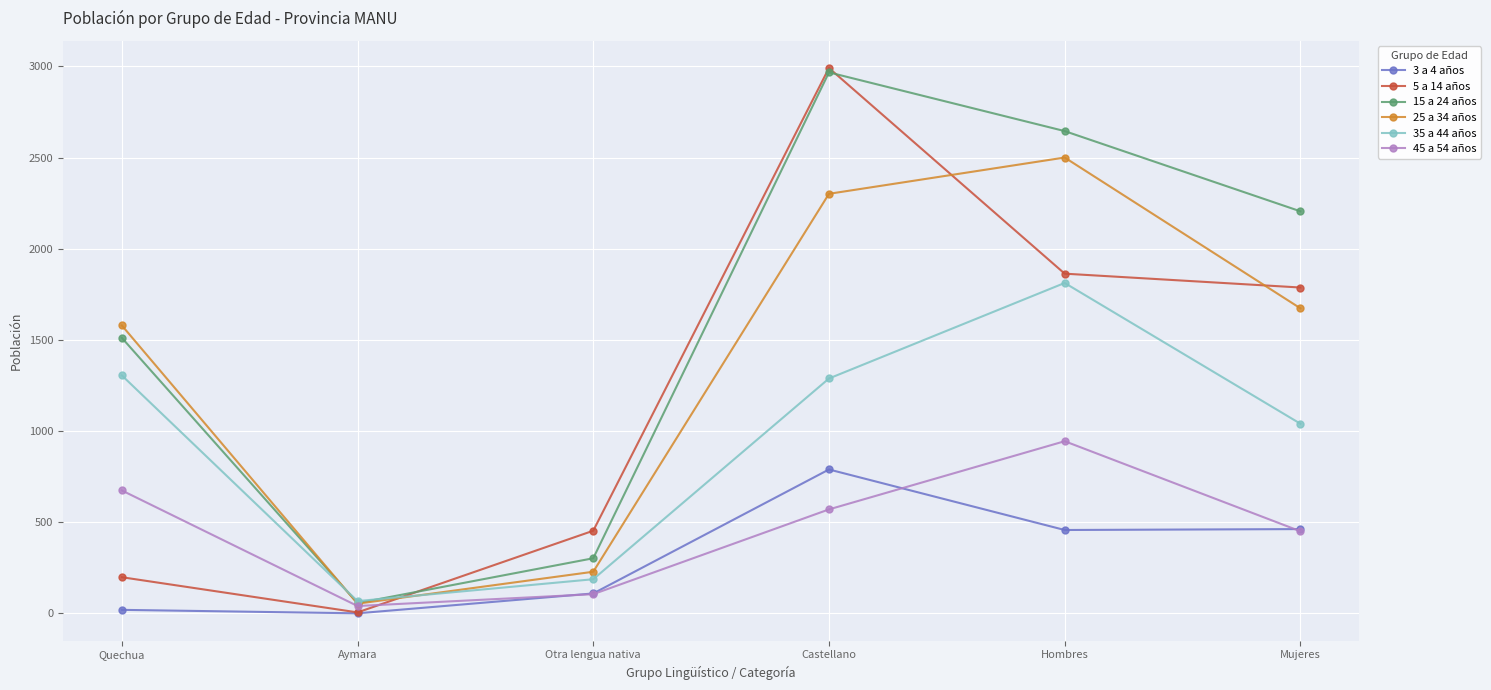

True or false: 45 a 54 años has a value of 105 at Otra lengua nativa.

True